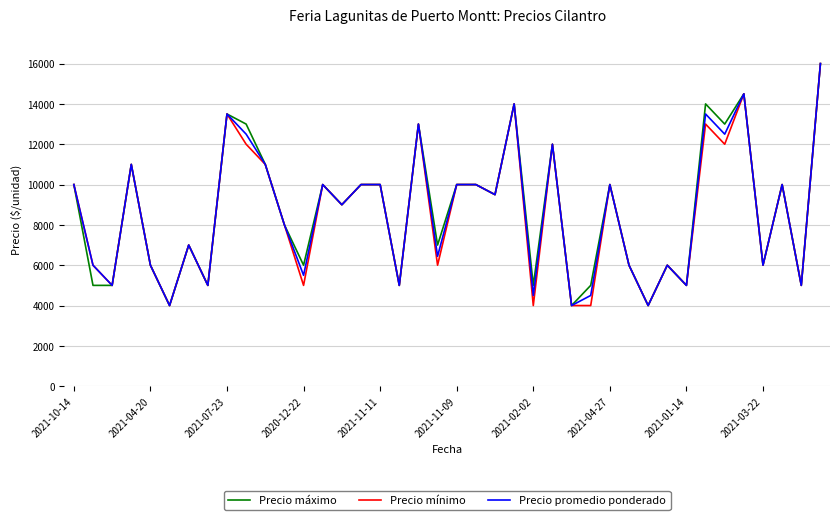

What is the highest value of the Precio máximo series?

16000